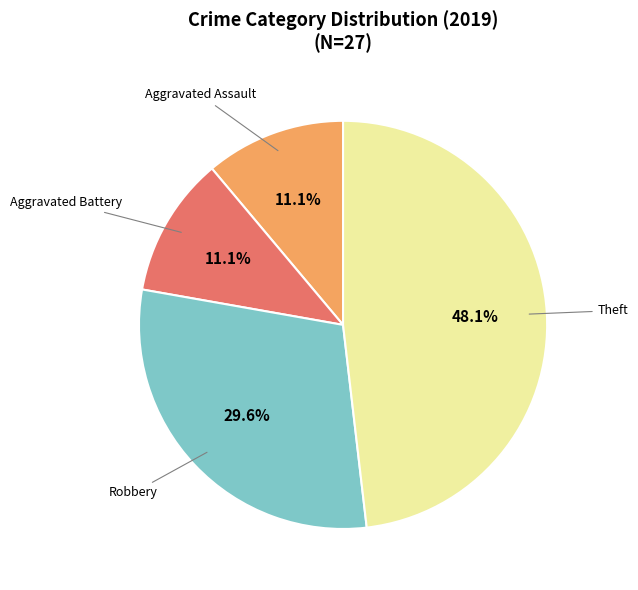

Is there a majority slice in this chart?

No